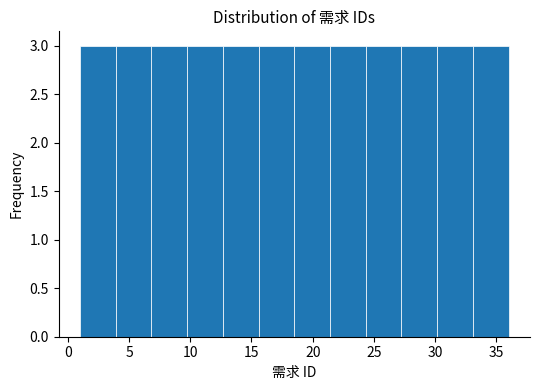

Reading left to right, list every bar in this chart as the range it spans on the x-axis followed by its height. Neither the bar edges nor the heights are printed on the chart, so give them approximately, as read against the axes.

1.0 to 4.0: 3
4.0 to 7.0: 3
7.0 to 10.0: 3
10.0 to 12.5: 3
12.5 to 15.5: 3
15.5 to 18.5: 3
18.5 to 21.5: 3
21.5 to 24.5: 3
24.5 to 27.5: 3
27.5 to 30.0: 3
30.0 to 33.0: 3
33.0 to 36.0: 3